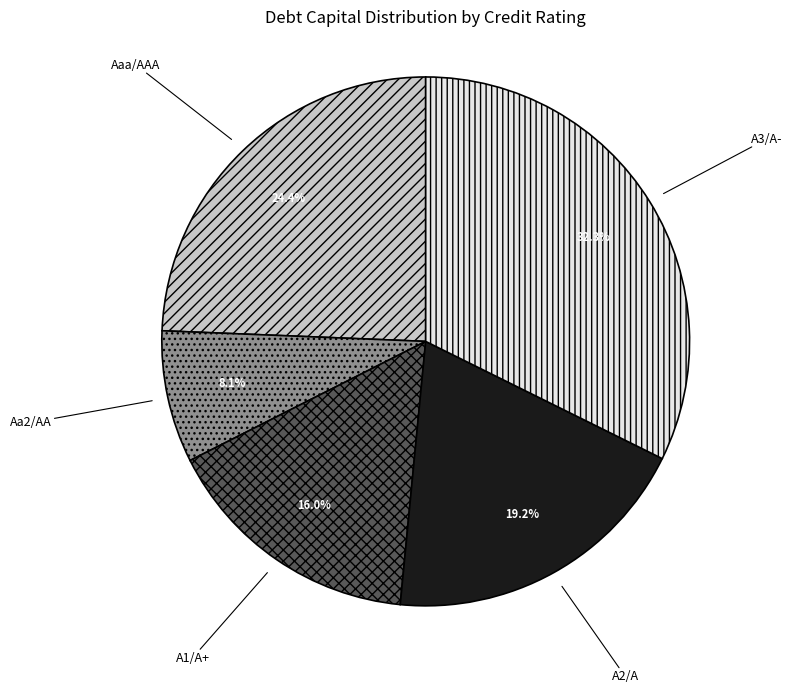

To the nearest percent, what is the average slice percentage?

20%